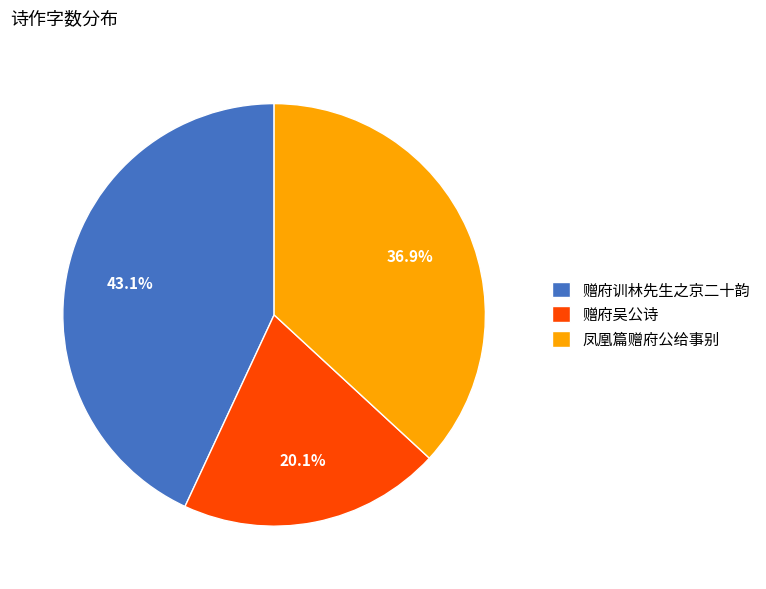

Which category has the smallest portion of the pie?

赠府吴公诗